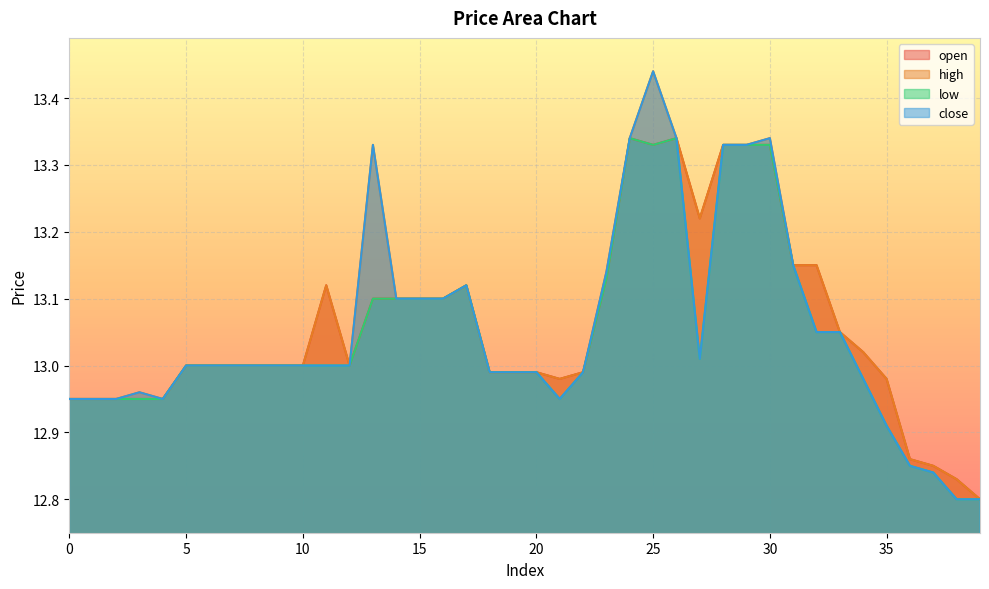

How many lines are shown in the chart?

4